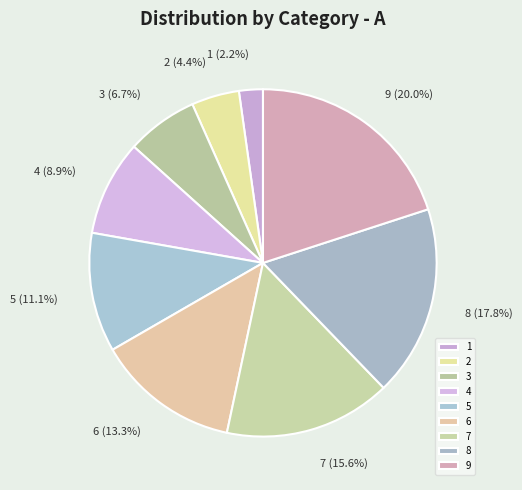

To the nearest percent, what is the average slice percentage?

11%